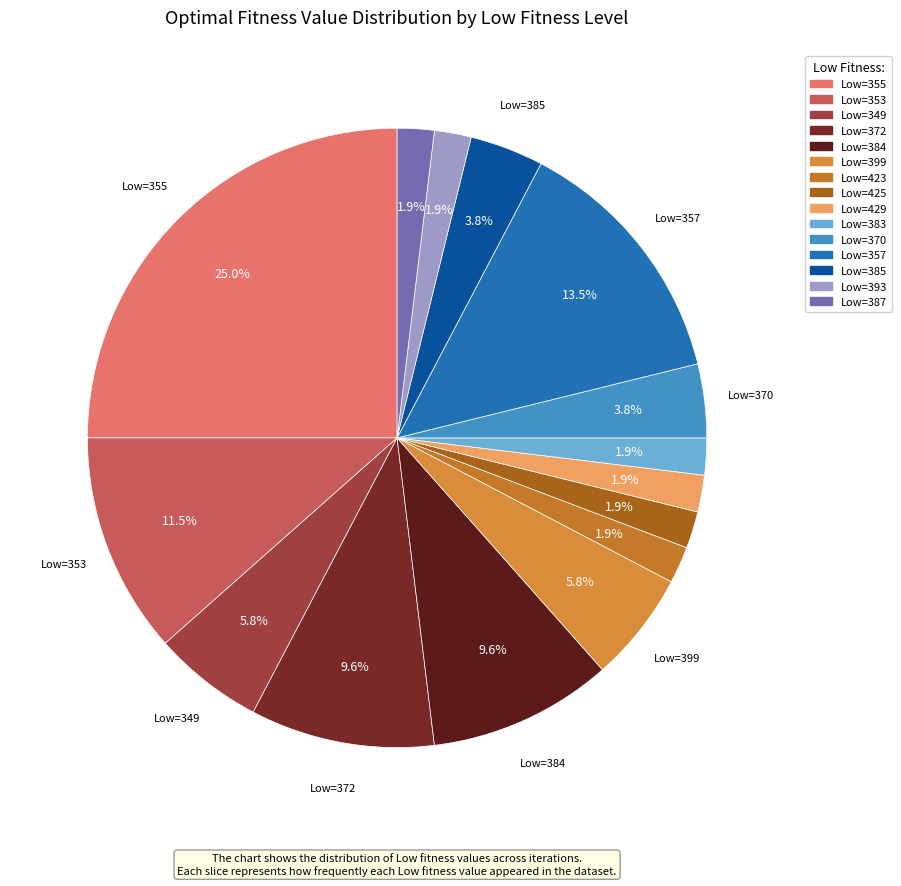

To the nearest percent, what is the average slice percentage?

7%